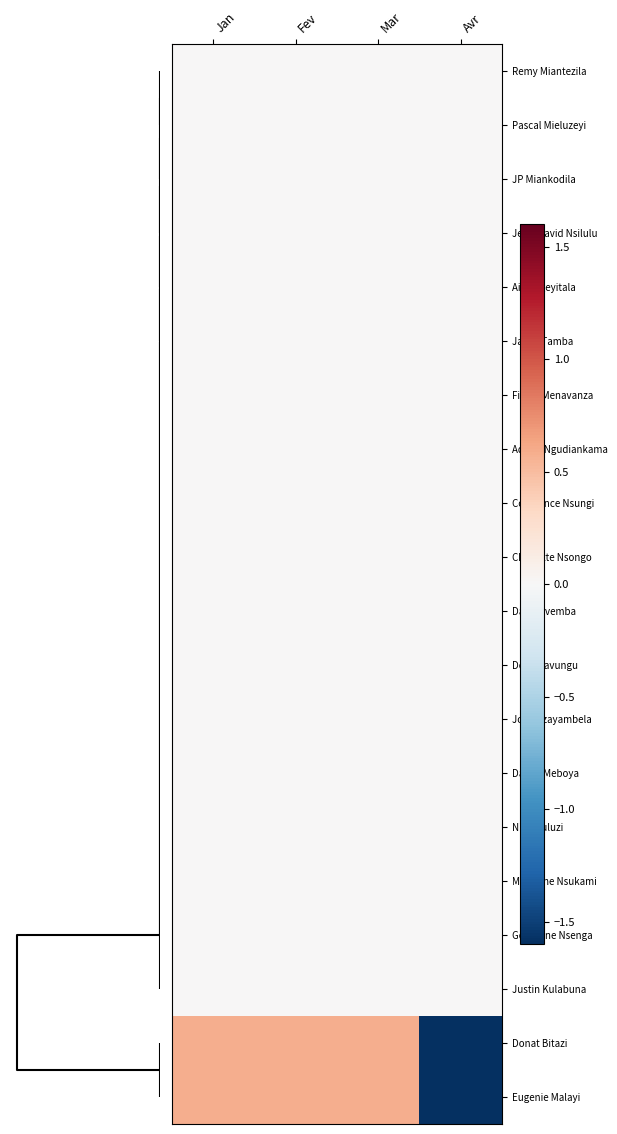

At how many categories does at least one series exceed -1?

4